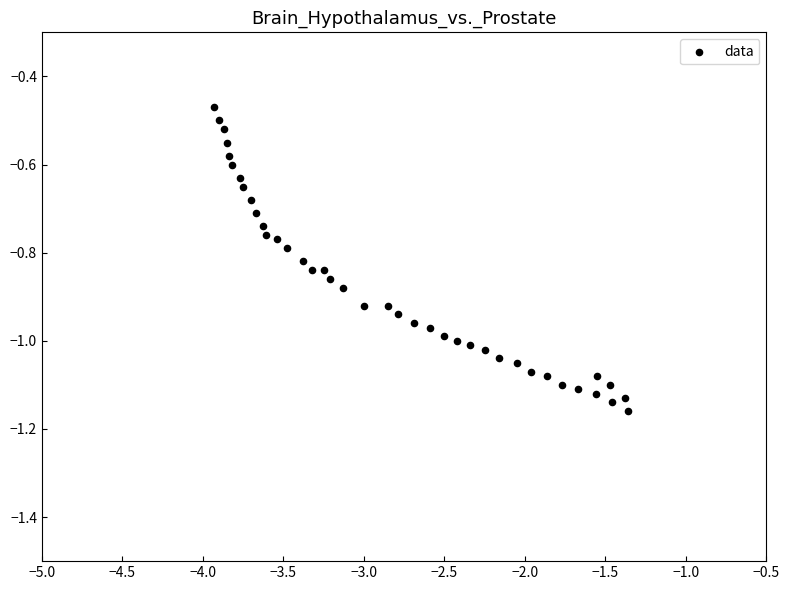

What is the range of X values (max minus min)?

2.6